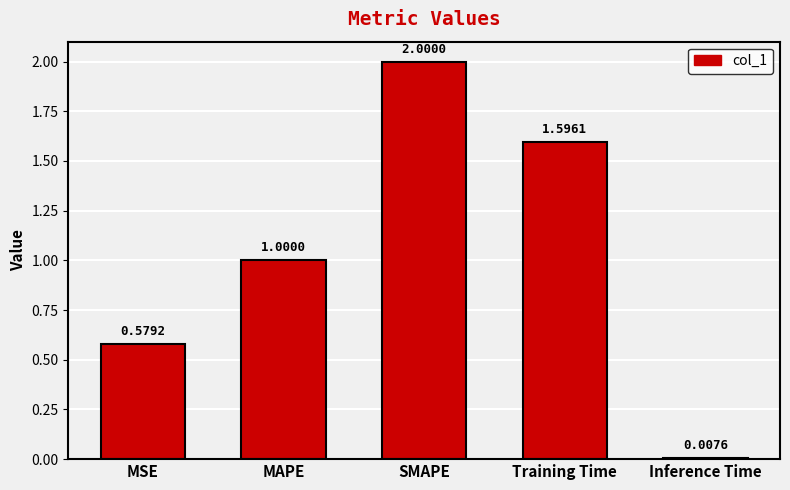

Does the chart contain any negative values?

No